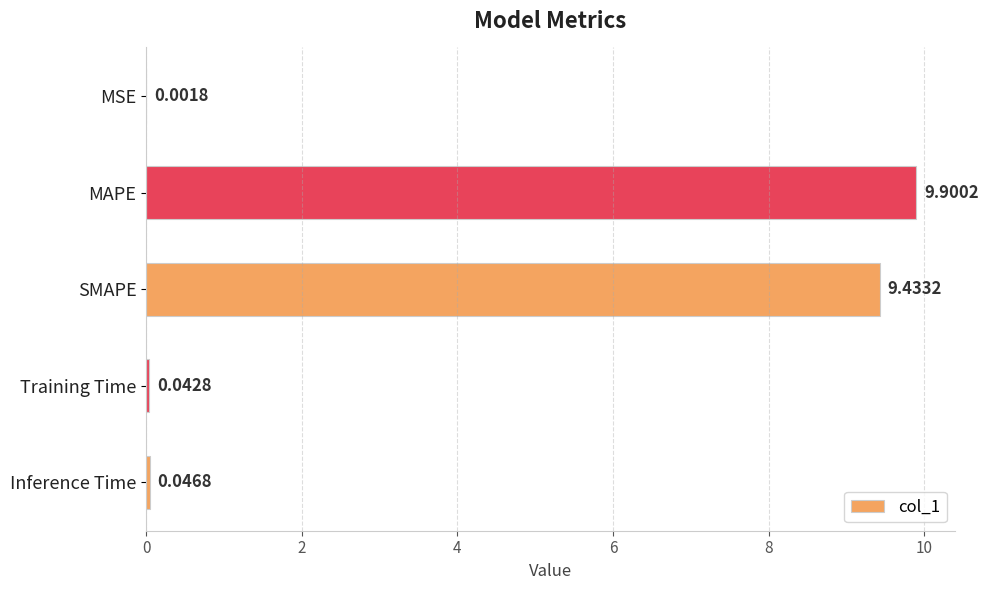

What is the sum of all values?

19.4